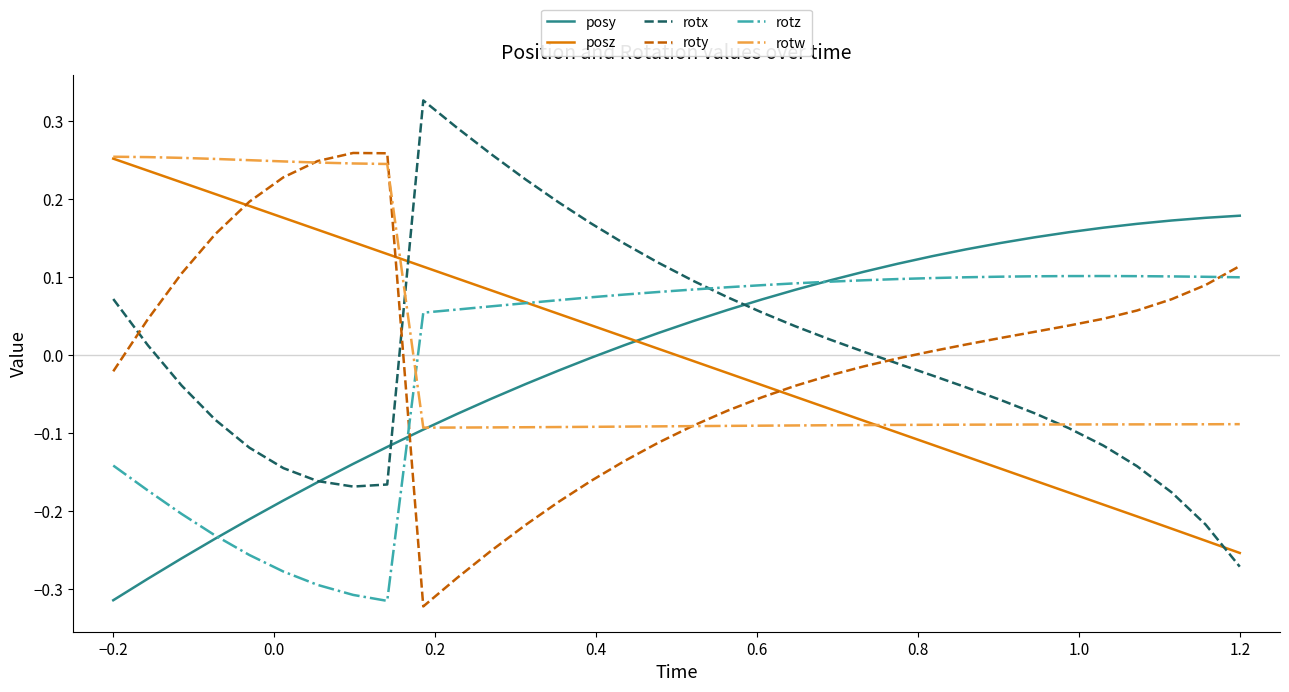

What are all the series names shown in the legend?

posy, posz, rotx, roty, rotz, rotw